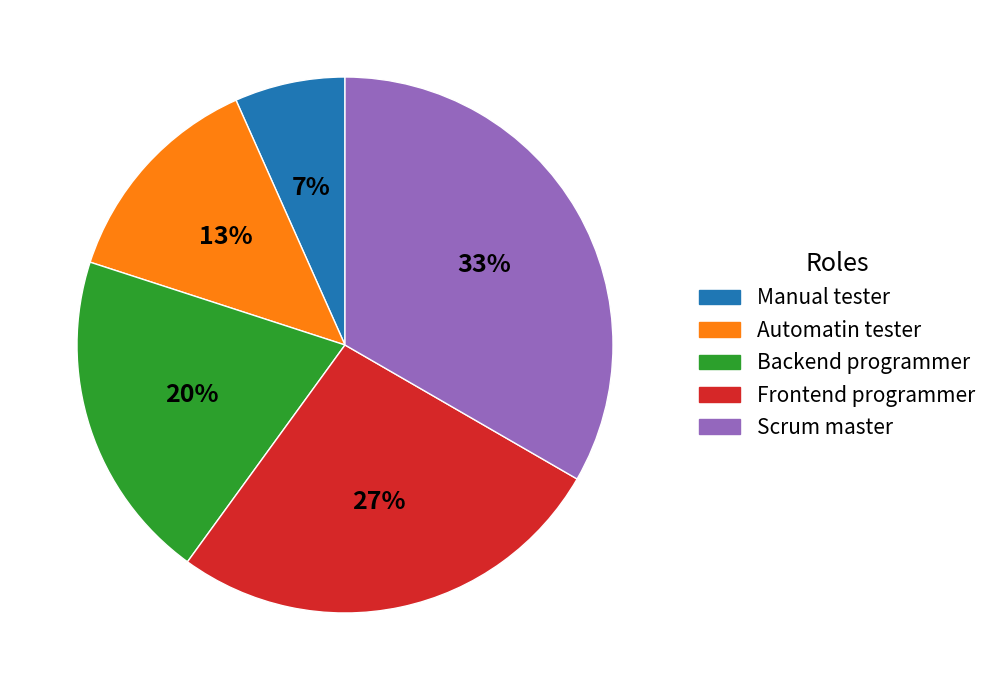

Rank the categories by value from lowest to highest.

Manual tester, Automatin tester, Backend programmer, Frontend programmer, Scrum master